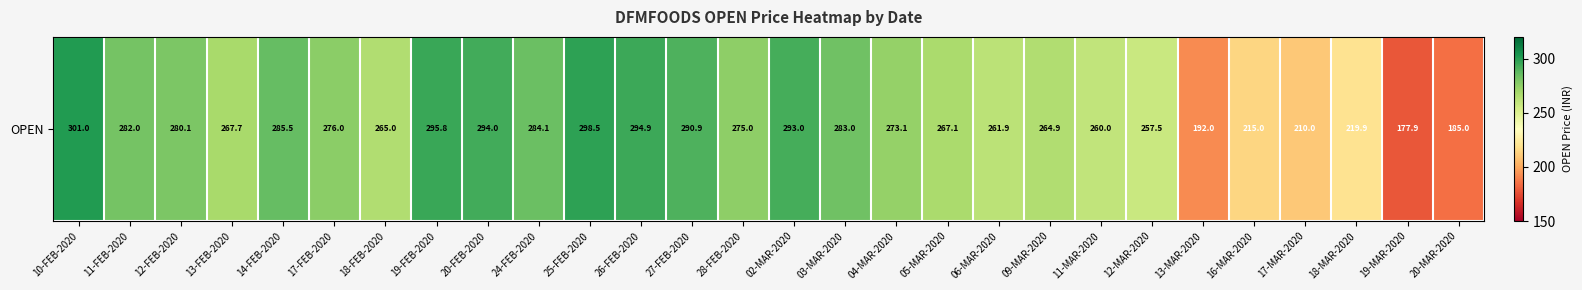

What is the difference between the second highest and second lowest values?

113.5